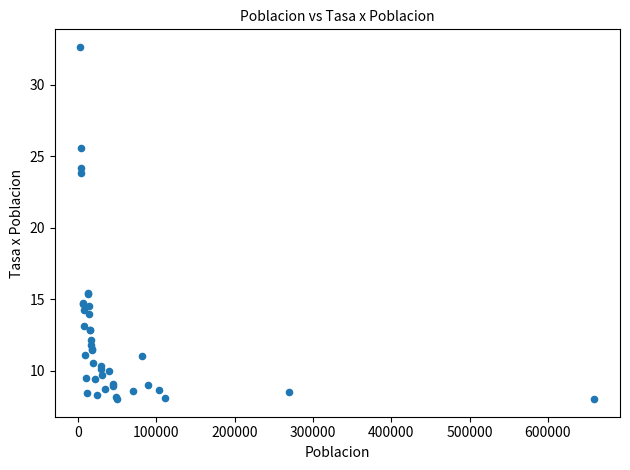

What Y value in the scatter plot is closest to 20?

23.9